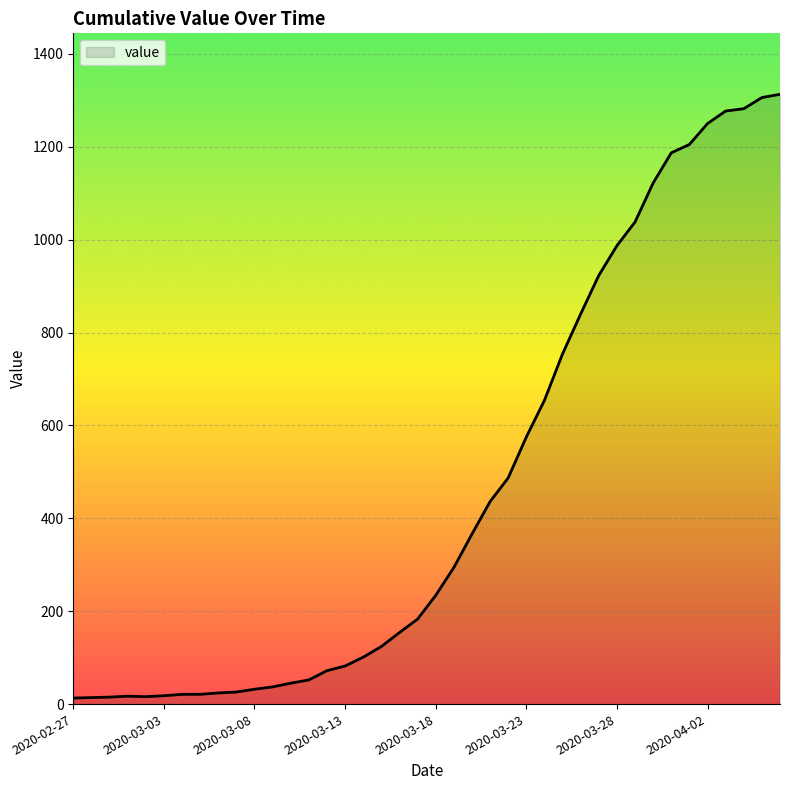

Does the chart have visible grid lines?

Yes